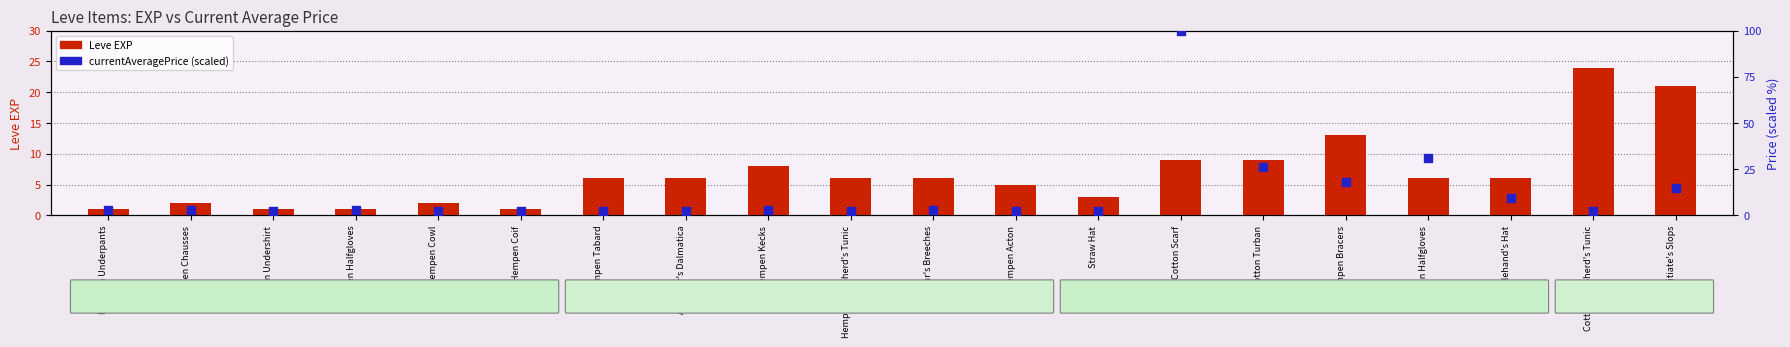

Is the value of currentAveragePrice (scaled) at Hempen Underpants greater than the value of Leve EXP at Hempen Bracers?

No